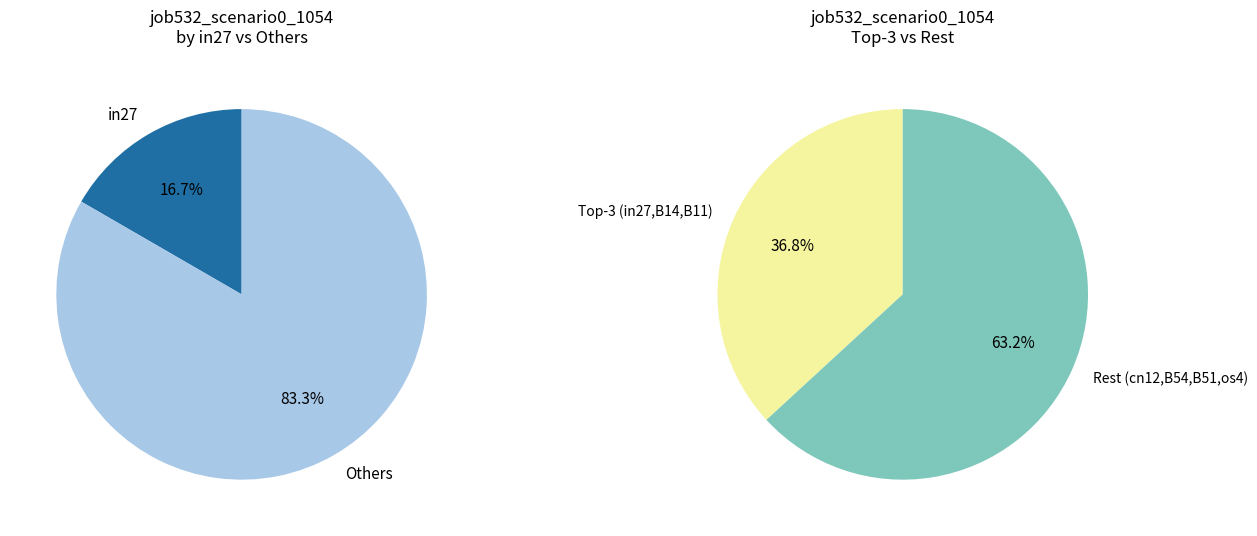

To the nearest percent, what is the difference between the cn12 and B14 slice percentages?

8%